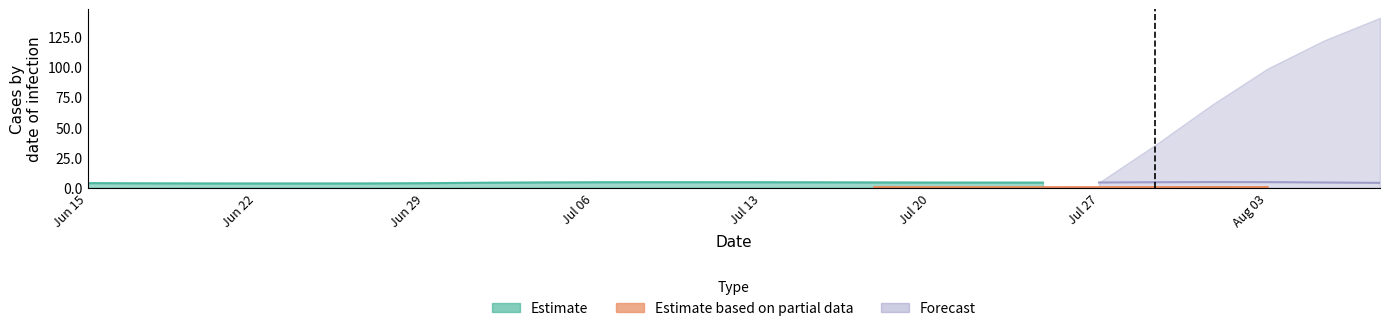

The Estimate series shows 3.5 at 3. True or false?

True